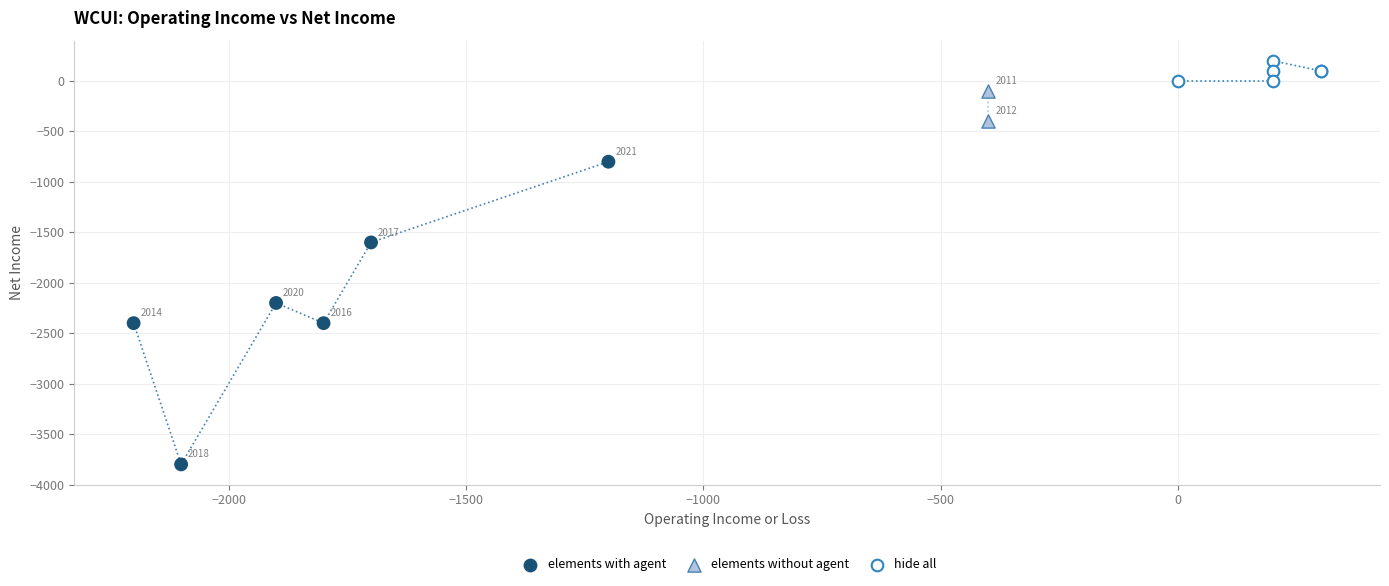

What are all the series names shown in the legend?

elements with agent, elements without agent, hide all